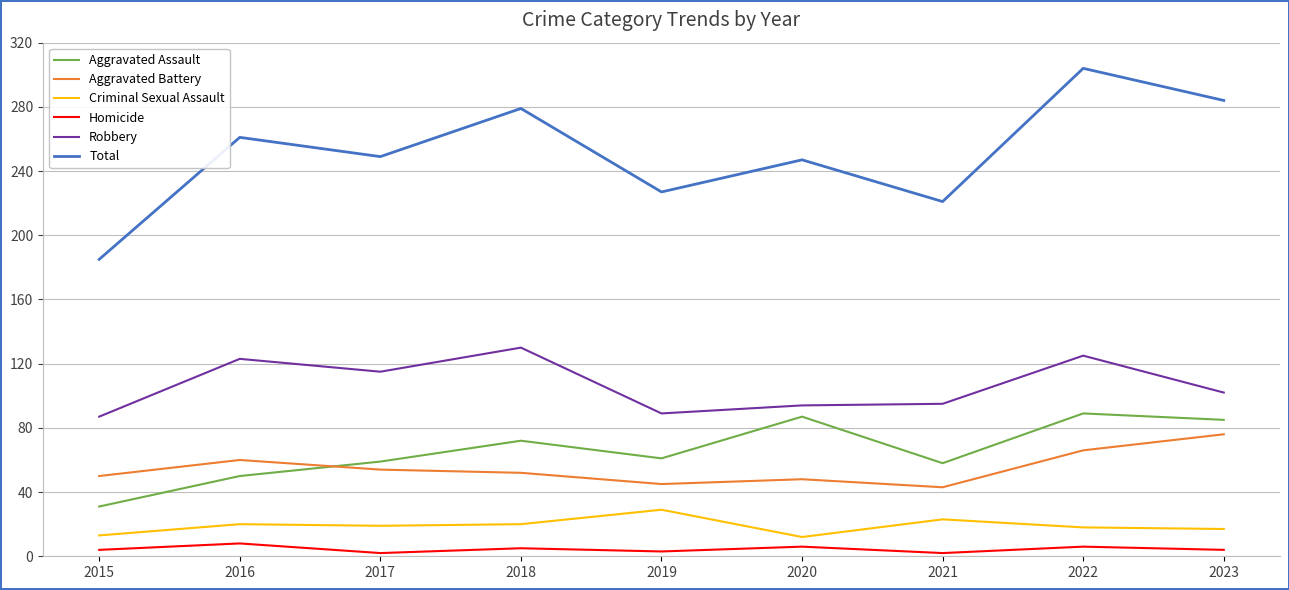

True or false: Aggravated Battery and Criminal Sexual Assault intersect in this chart.

False